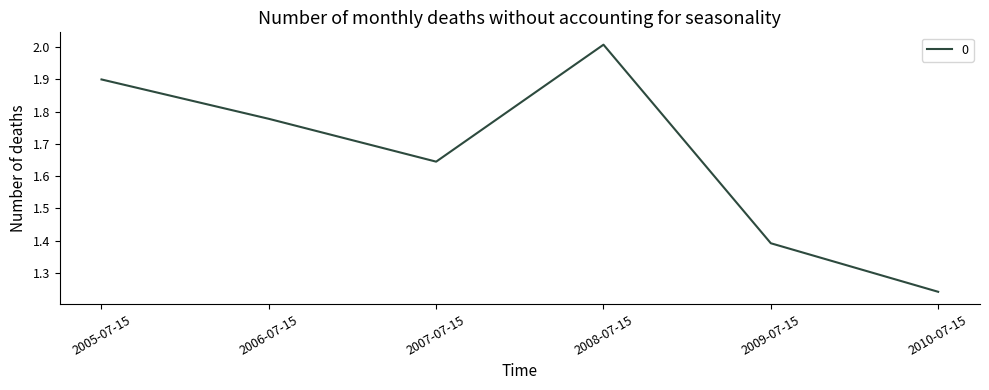

What is the sum of the values at 2008-07-15 and 2006-07-15?

3.8